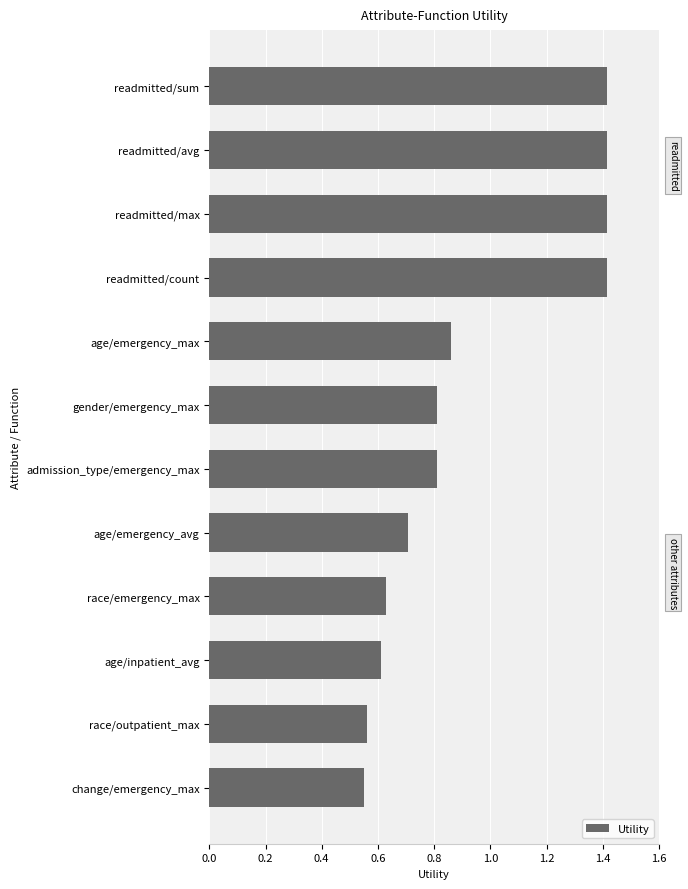

True or false: the data shows 1.4 at readmitted/sum.

True